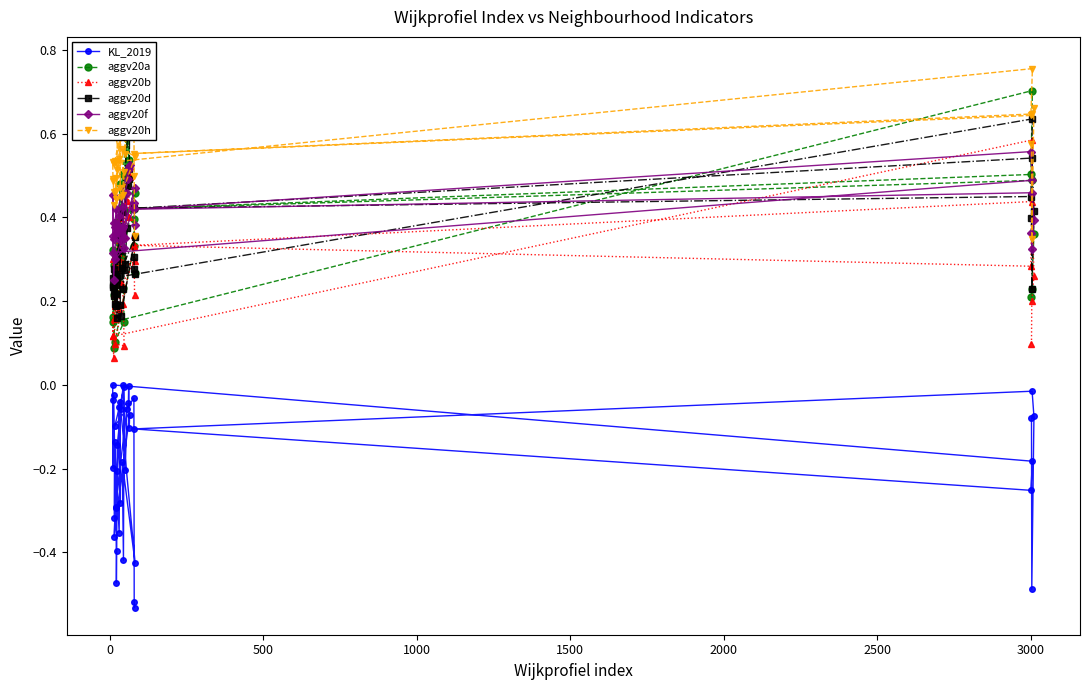

What is the difference between the second highest and second lowest values in the aggv20a series?

0.5